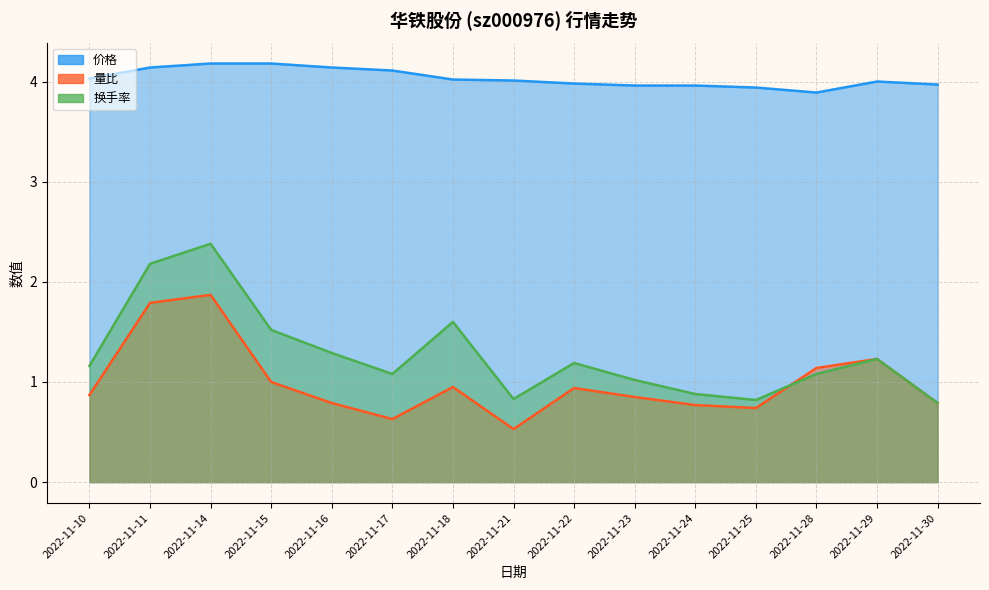

List the labels in order of 价格 value, smallest first.

2022-11-28, 2022-11-25, 2022-11-24, 2022-11-23, 2022-11-30, 2022-11-22, 2022-11-29, 2022-11-21, 2022-11-18, 2022-11-10, 2022-11-17, 2022-11-16, 2022-11-11, 2022-11-15, 2022-11-14